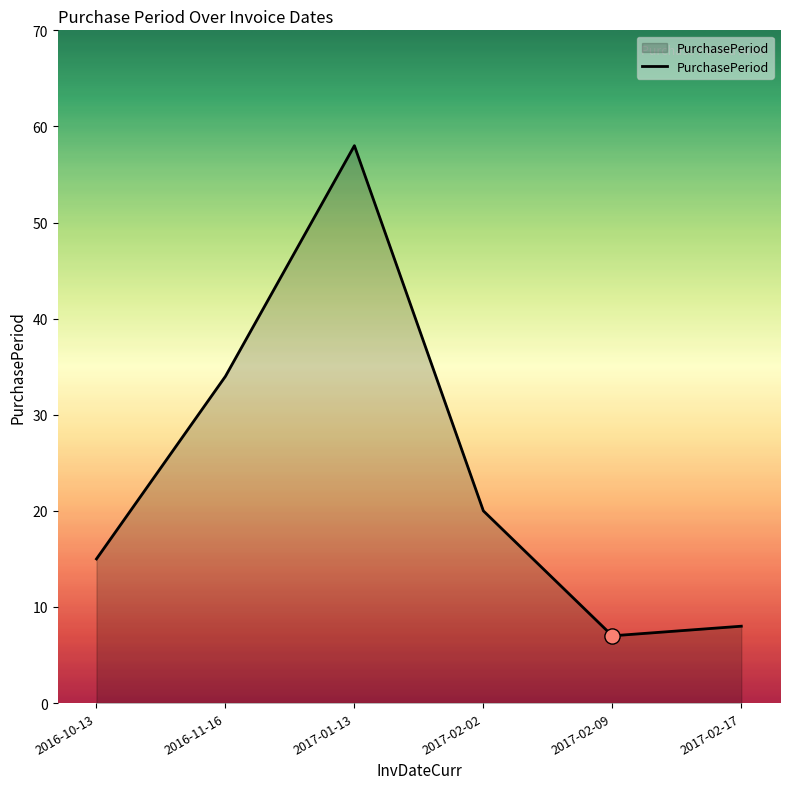

What is the change in value from 2017-02-02 to 2017-02-09?

-13